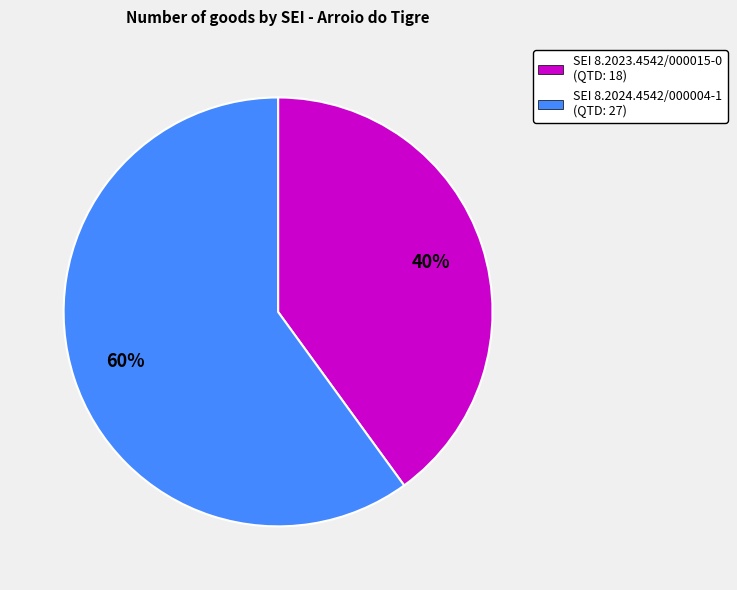

Is there any slice that represents more than half of the pie?

Yes